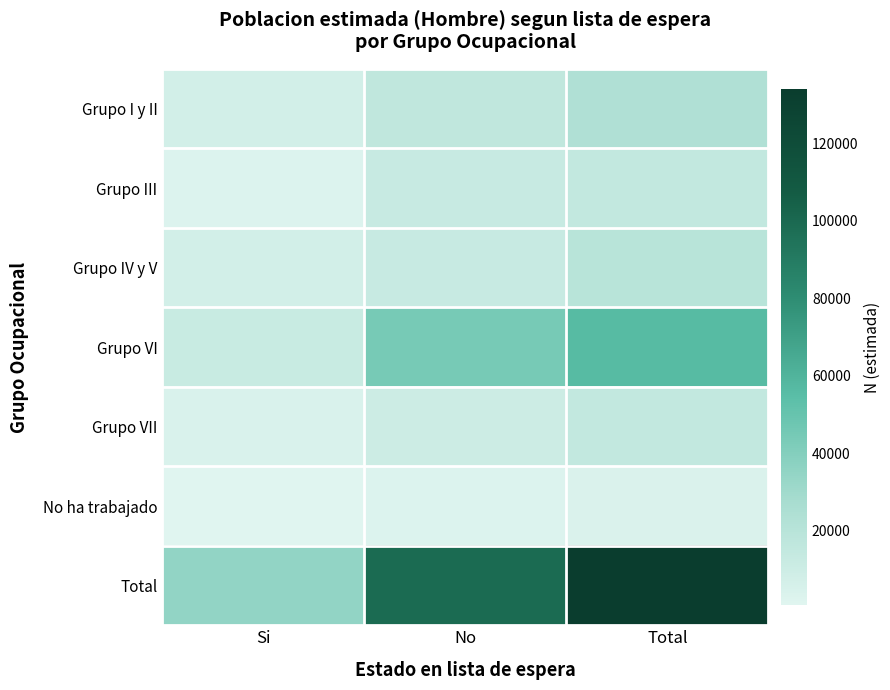

What is the maximum value shown in the chart?

133982